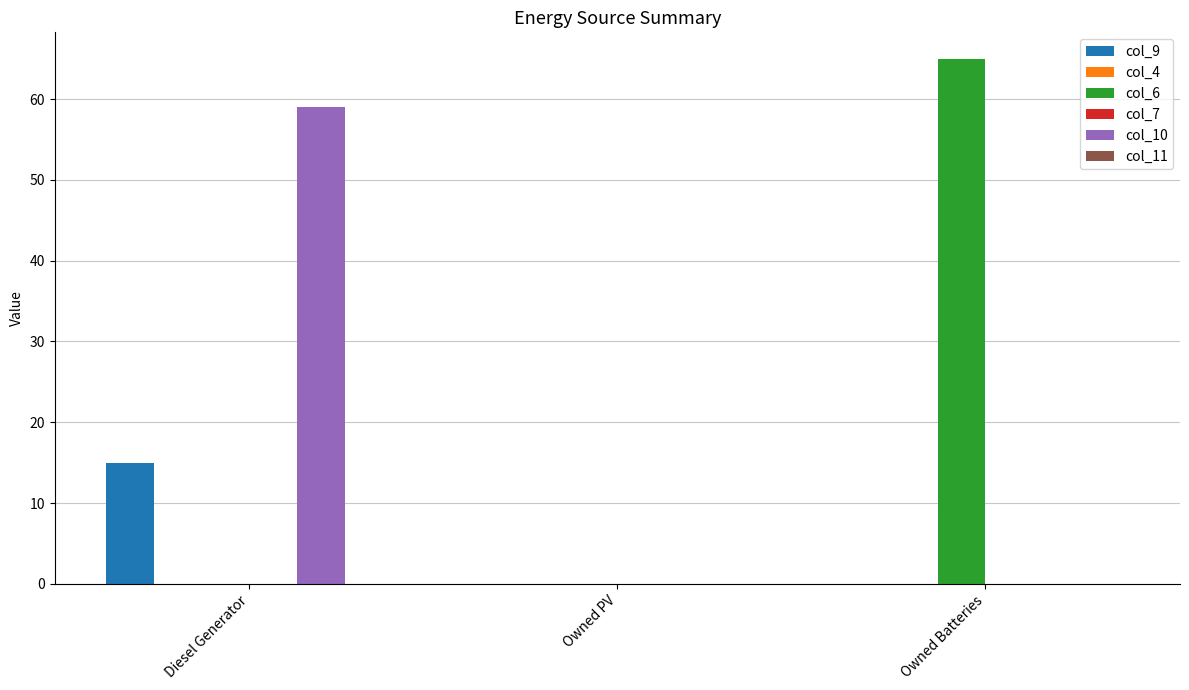

Which series changed the most between Diesel Generator and Owned PV?

col_10